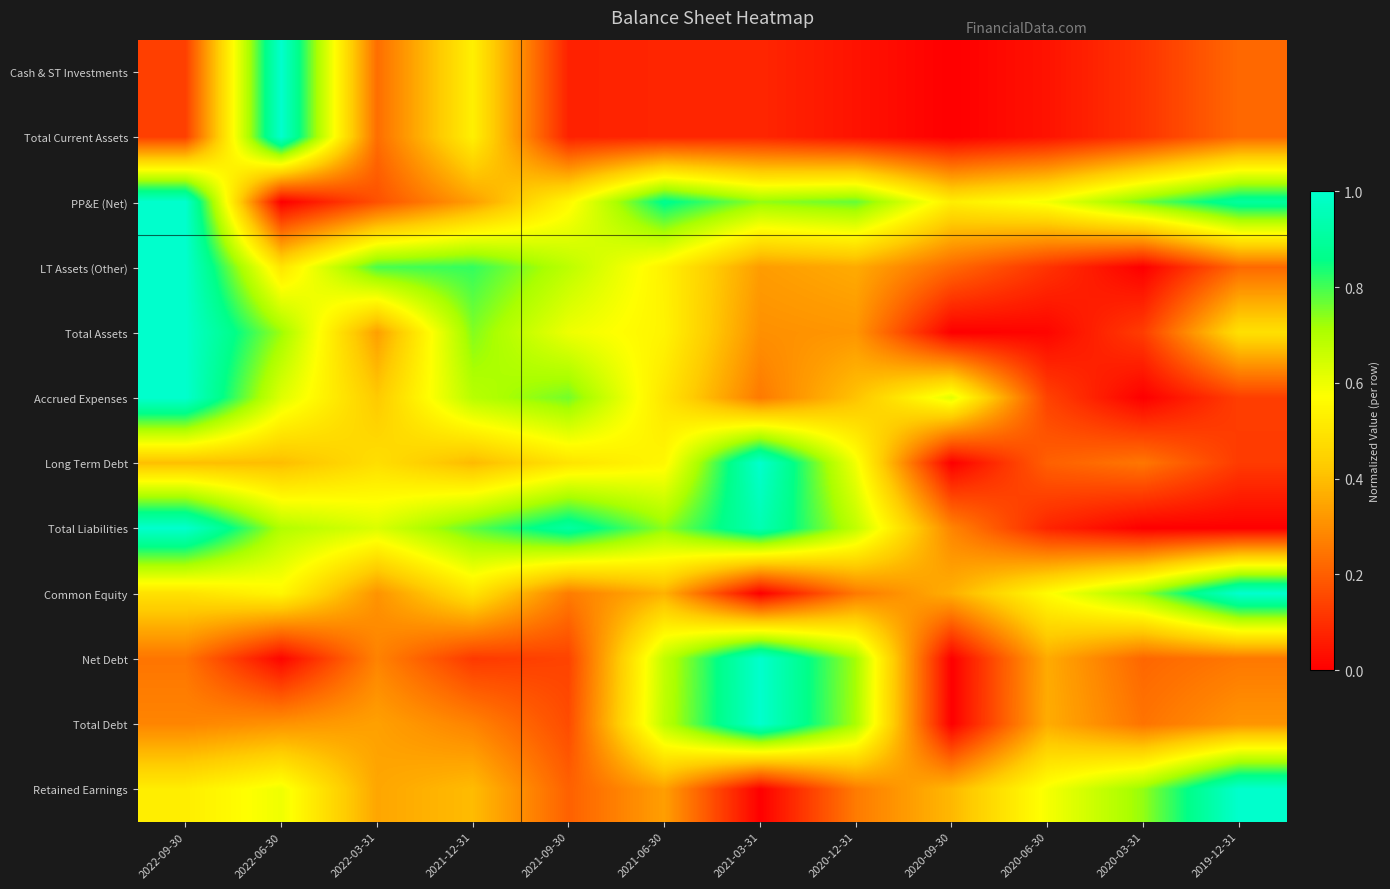

At how many categories does at least one series exceed 0?

12